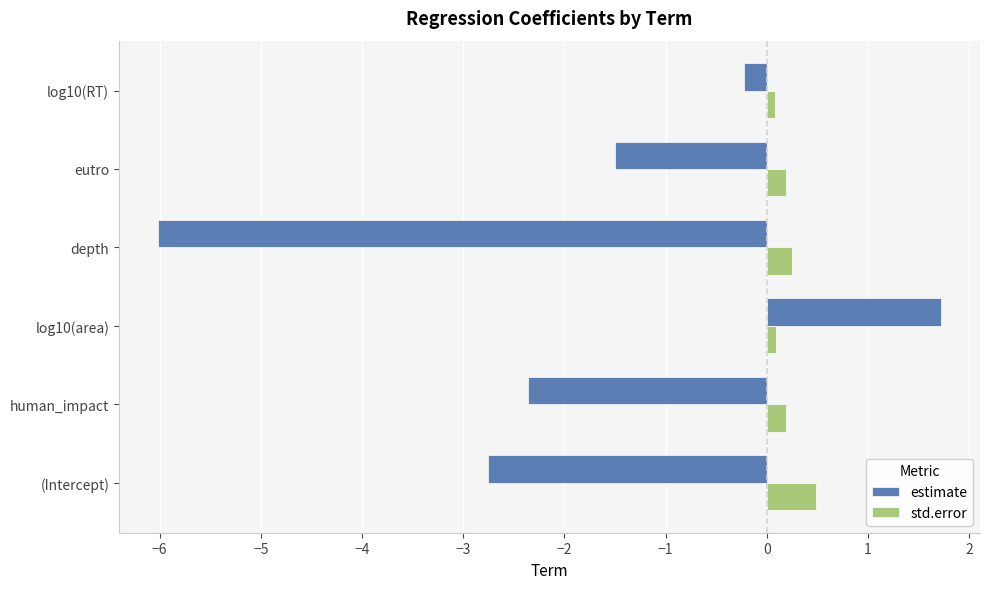

What value does the std.error series have at (Intercept)?

0.5